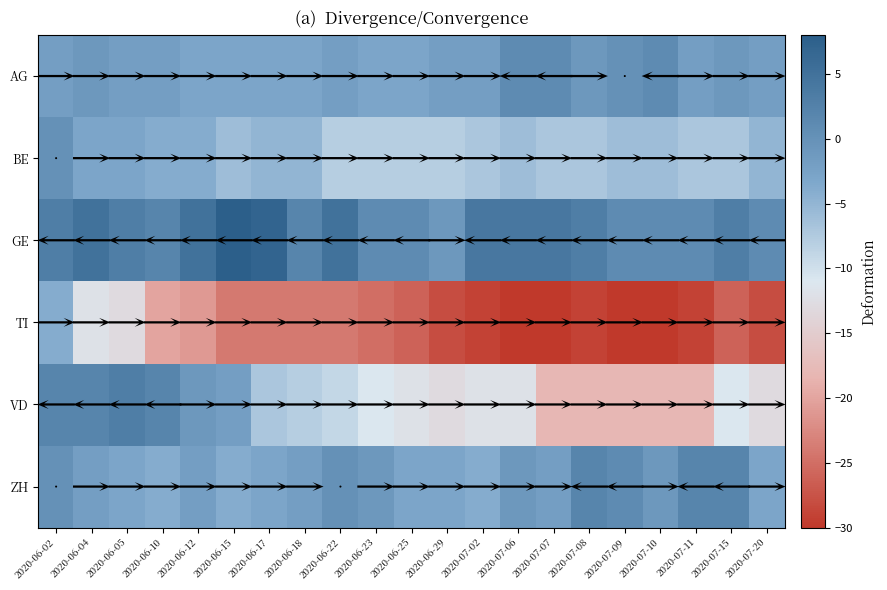

At how many categories does at least one series exceed 0?

20